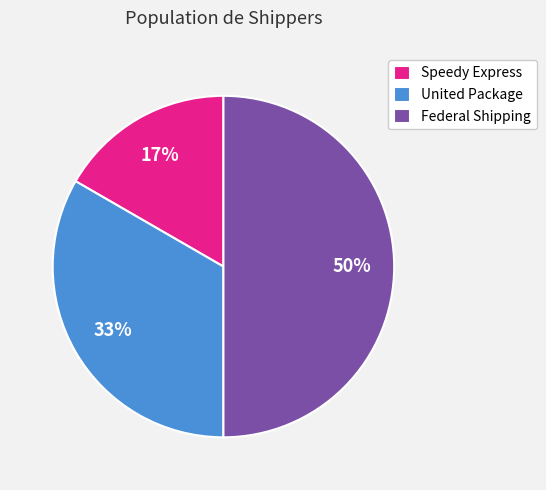

Is the sum of United Package and Federal Shipping greater than half?

Yes